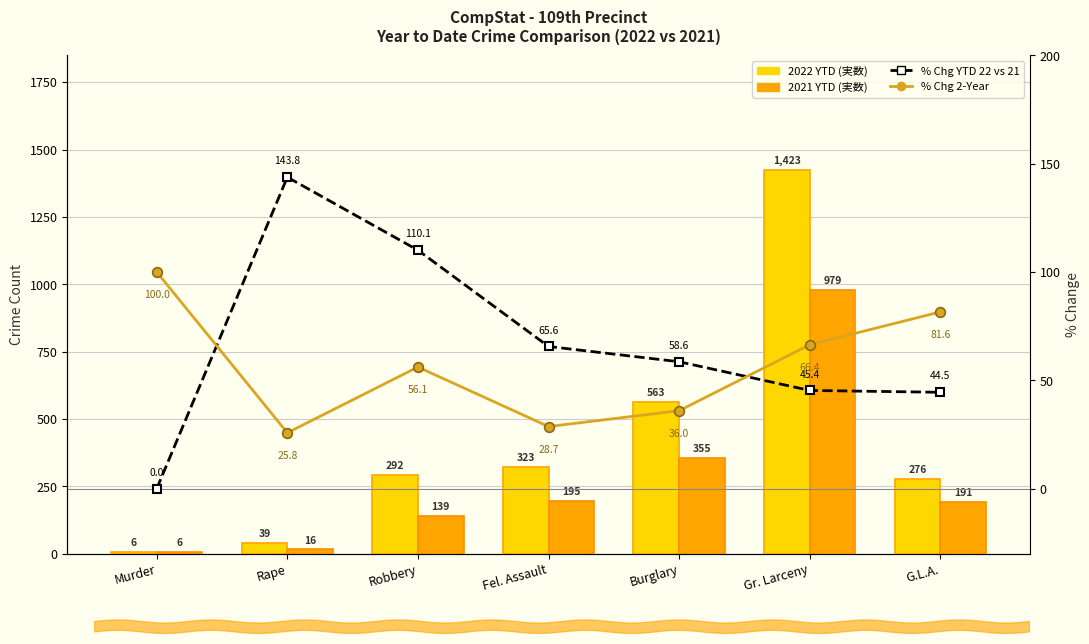

Which series has the widest spread of values?

2022 YTD